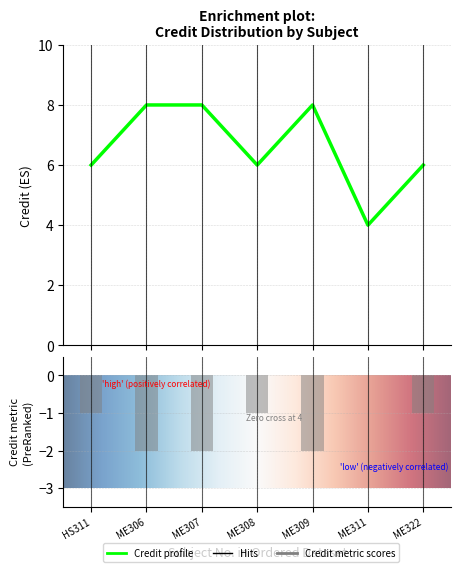

What is the greatest value displayed?

8